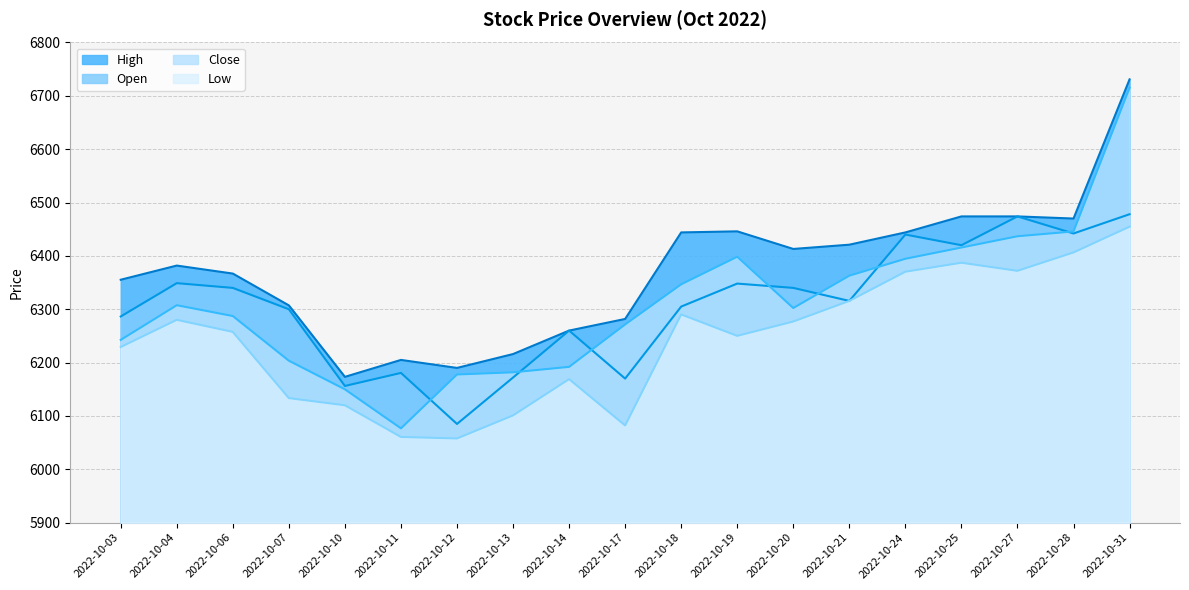

Reading right to left, list all the values displayed in this chart.

Low: 6454.8	6406.5	6372.0	6387.2	6370.4	6315.6	6277.0	6250.1	6290.2	6082.2	6169.0	6101.0	6057.8	6060.6	6120.0	6133.4	6257.5	6280.1	6229.2
Close: 6714.9	6445.9	6436.8	6415.7	6394.6	6362.9	6302.3	6398.4	6346.8	6271.5	6192.0	6181.8	6177.7	6076.8	6149.9	6203.5	6287.2	6307.6	6242.6
Open: 6478.1	6442.0	6474.0	6420.0	6440.0	6315.6	6340.0	6348.1	6305.0	6170.0	6260.0	6172.0	6085.0	6180.6	6156.2	6300.0	6340.0	6348.9	6286.4
High: 6730.9	6470.0	6474.0	6474.0	6444.0	6421.0	6413.0	6446.0	6444.0	6281.8	6260.0	6216.0	6190.0	6205.0	6173.2	6307.2	6366.9	6381.9	6355.3